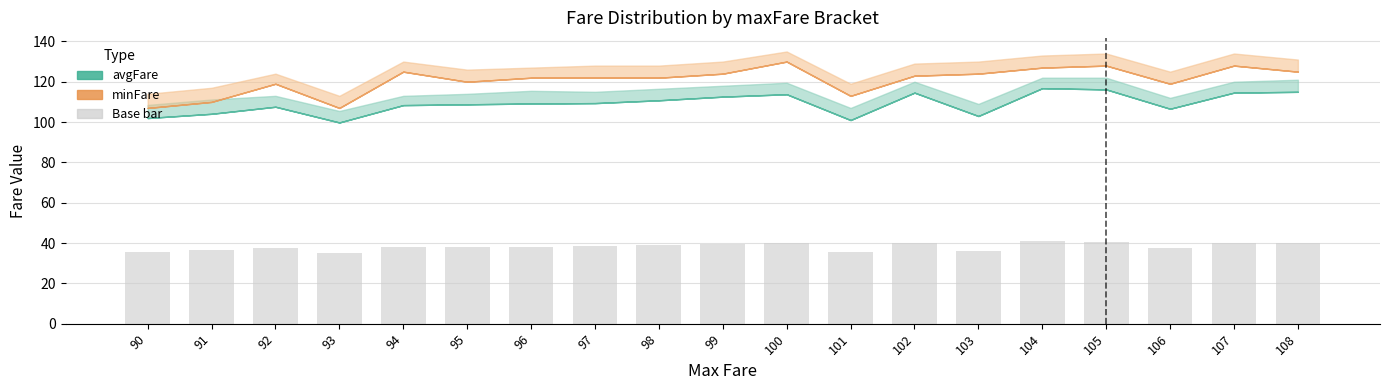

True or false: the data shows 53.2 at 91.

False